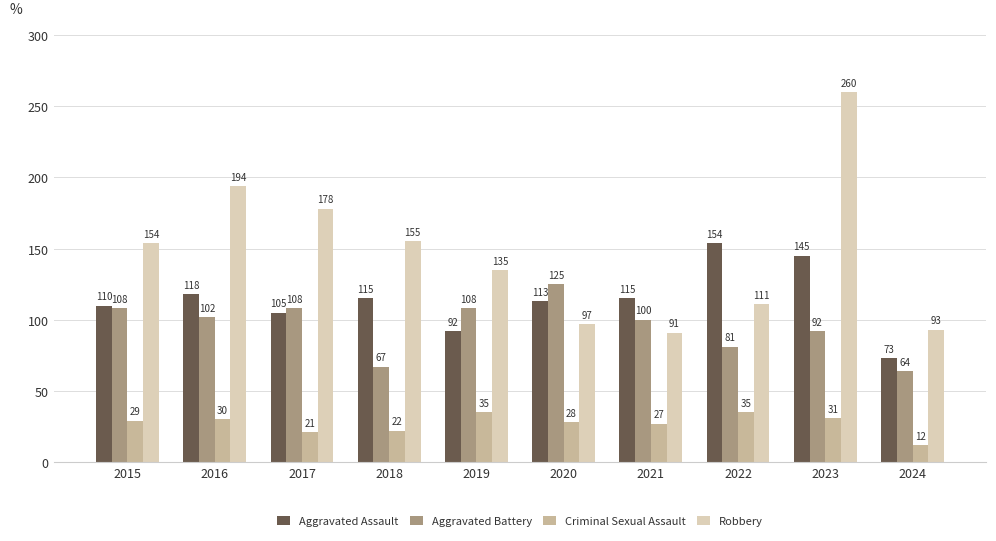

List the labels in order of Robbery value, largest first.

2023, 2016, 2017, 2018, 2015, 2019, 2022, 2020, 2024, 2021